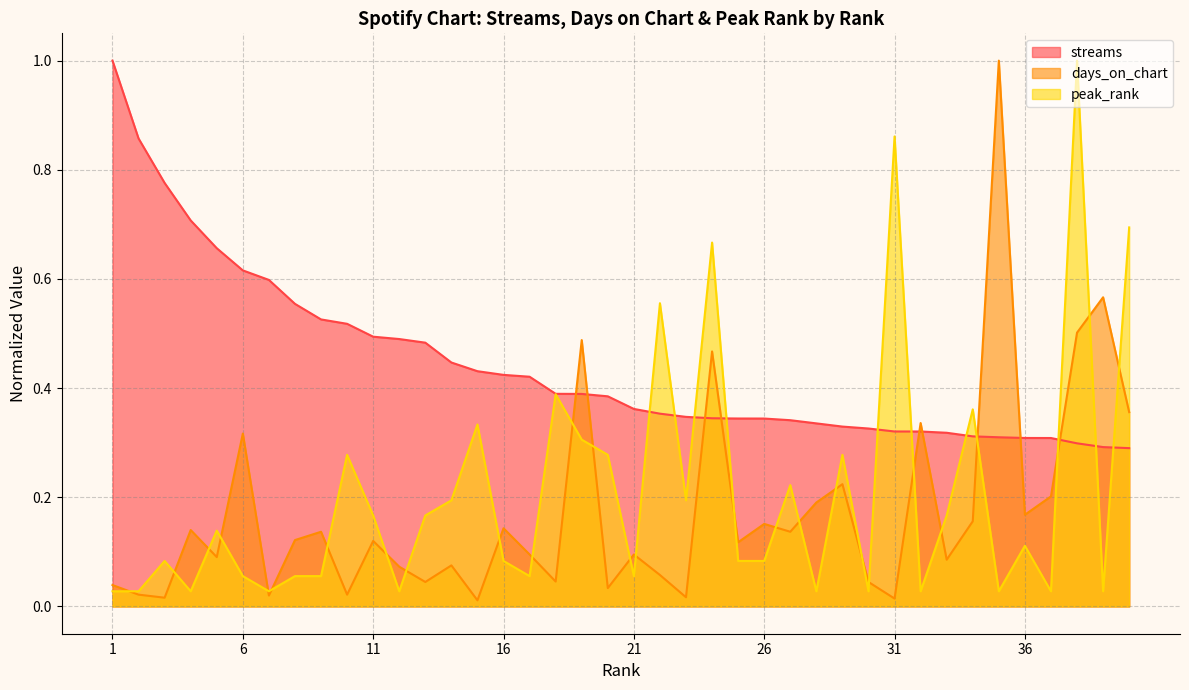

Reading right to left, list all the values displayed in this chart.

streams: 40=0.3	39=0.3	38=0.3	37=0.3	36=0.3	35=0.3	34=0.3	33=0.3	32=0.3	31=0.3	30=0.3	29=0.3	28=0.3	27=0.3	26=0.3	25=0.3	24=0.3	23=0.3	22=0.4	21=0.4	20=0.4	19=0.4	18=0.4	17=0.4	16=0.4	15=0.4	14=0.4	13=0.5	12=0.5	11=0.5	10=0.5	9=0.5	8=0.6	7=0.6	6=0.6	5=0.7	4=0.7	3=0.8	2=0.9	1=1.0
days_on_chart: 40=0.4	39=0.6	38=0.5	37=0.2	36=0.2	35=1.0	34=0.2	33=0.1	32=0.3	31=0.0	30=0.0	29=0.2	28=0.2	27=0.1	26=0.2	25=0.1	24=0.5	23=0.0	22=0.1	21=0.1	20=0.0	19=0.5	18=0.0	17=0.1	16=0.1	15=0.0	14=0.1	13=0.0	12=0.1	11=0.1	10=0.0	9=0.1	8=0.1	7=0.0	6=0.3	5=0.1	4=0.1	3=0.0	2=0.0	1=0.0
peak_rank: 40=0.7	39=0.0	38=1.0	37=0.0	36=0.1	35=0.0	34=0.4	33=0.2	32=0.0	31=0.9	30=0.0	29=0.3	28=0.0	27=0.2	26=0.1	25=0.1	24=0.7	23=0.2	22=0.6	21=0.1	20=0.3	19=0.3	18=0.4	17=0.1	16=0.1	15=0.3	14=0.2	13=0.2	12=0.0	11=0.2	10=0.3	9=0.1	8=0.1	7=0.0	6=0.1	5=0.1	4=0.0	3=0.1	2=0.0	1=0.0